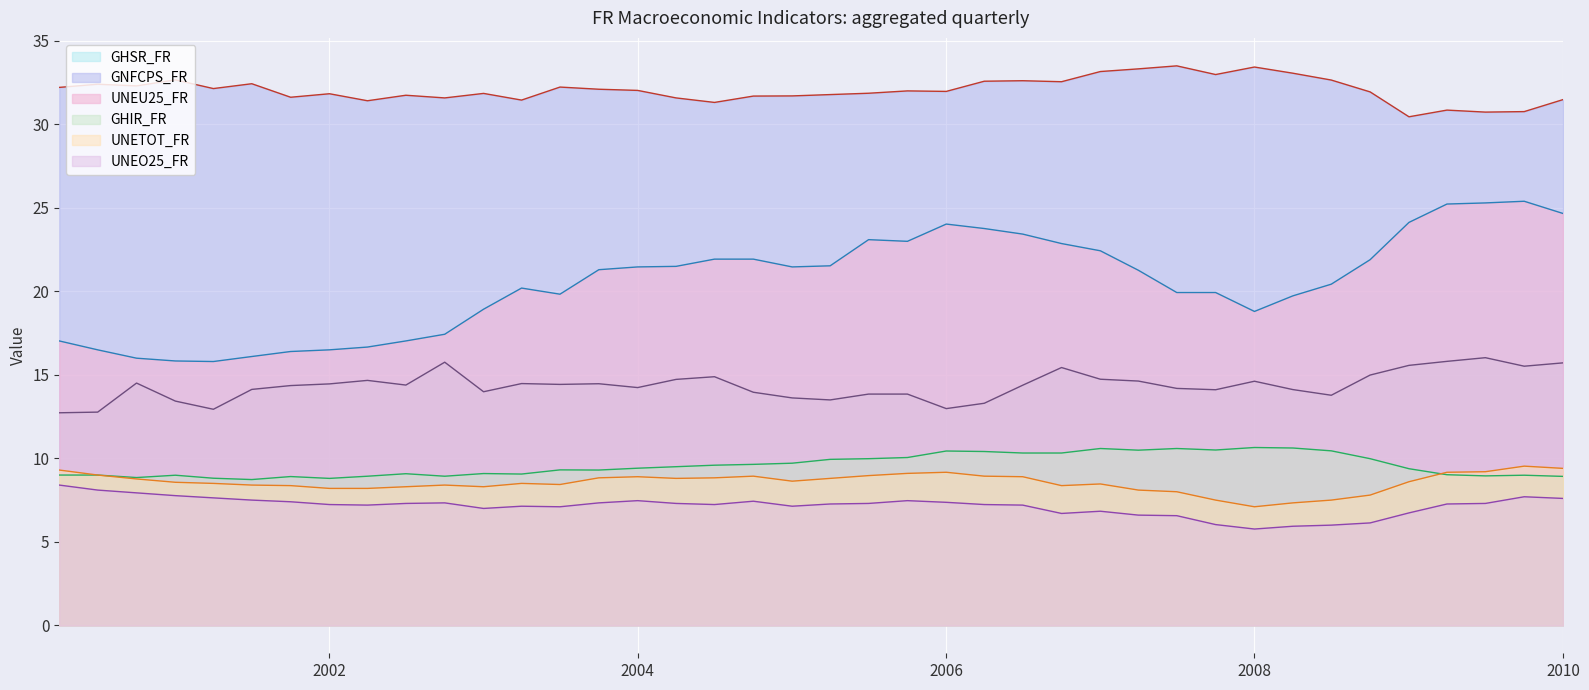

How many distinct data groups are displayed?

6